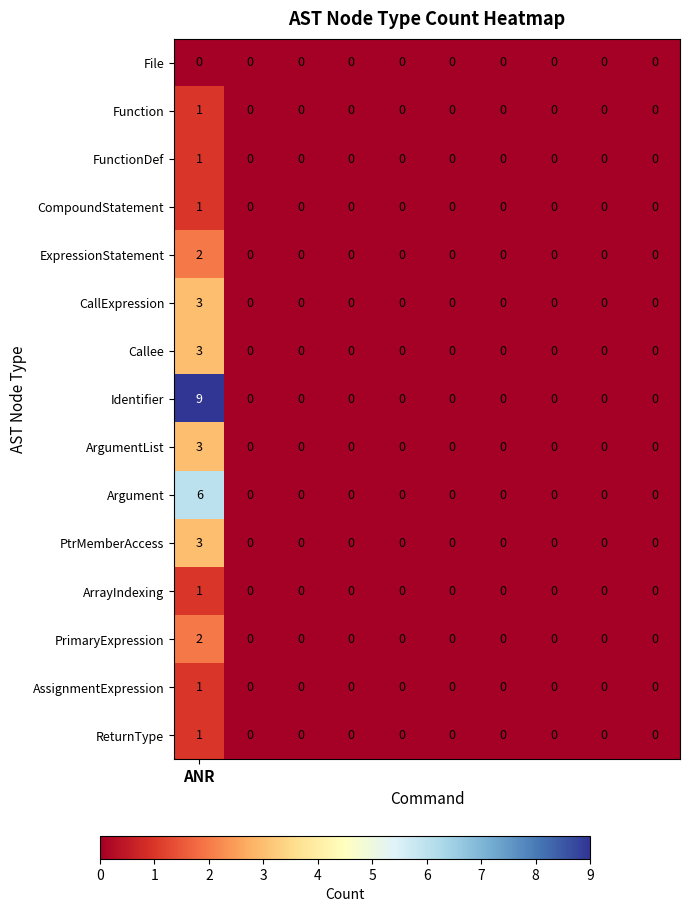

What is the highest value of the PtrMemberAccess series?

3